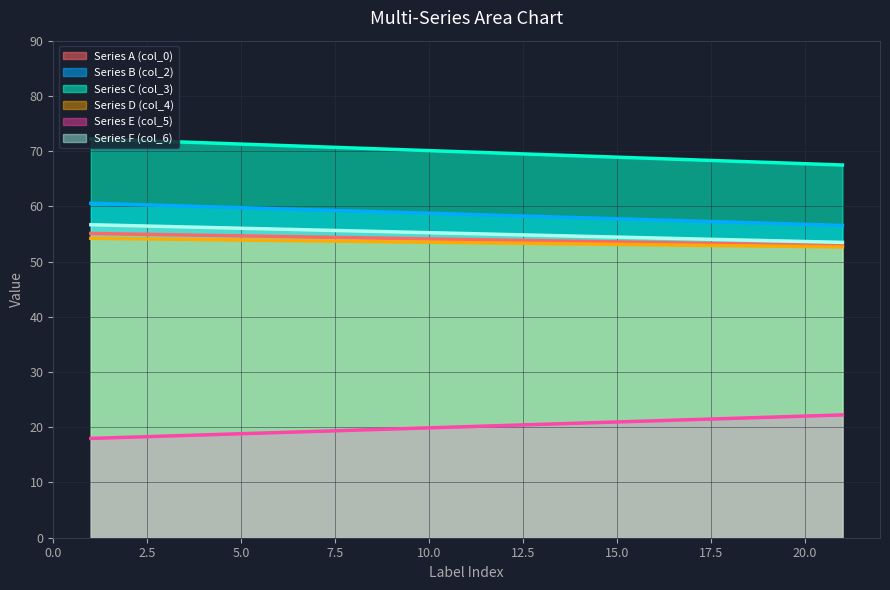

At how many categories does at least one series exceed 23?

2